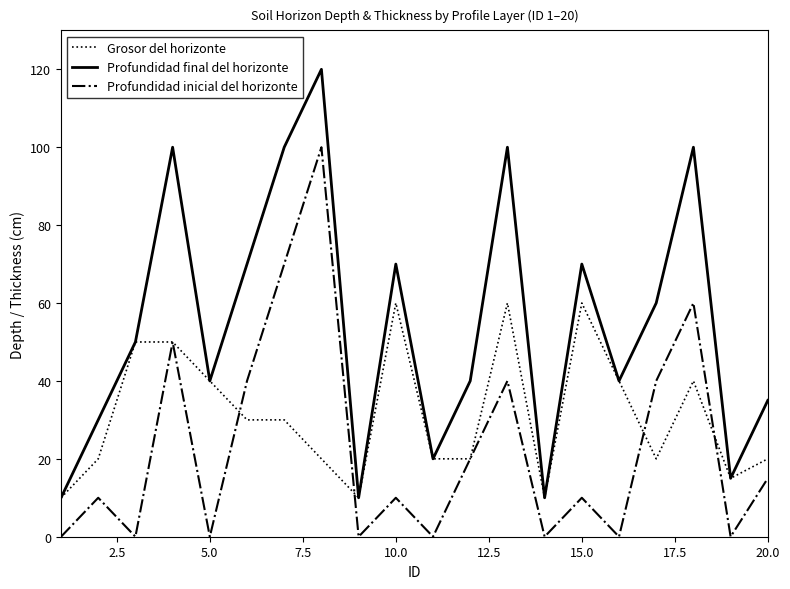

At how many categories does at least one series exceed 80?

5